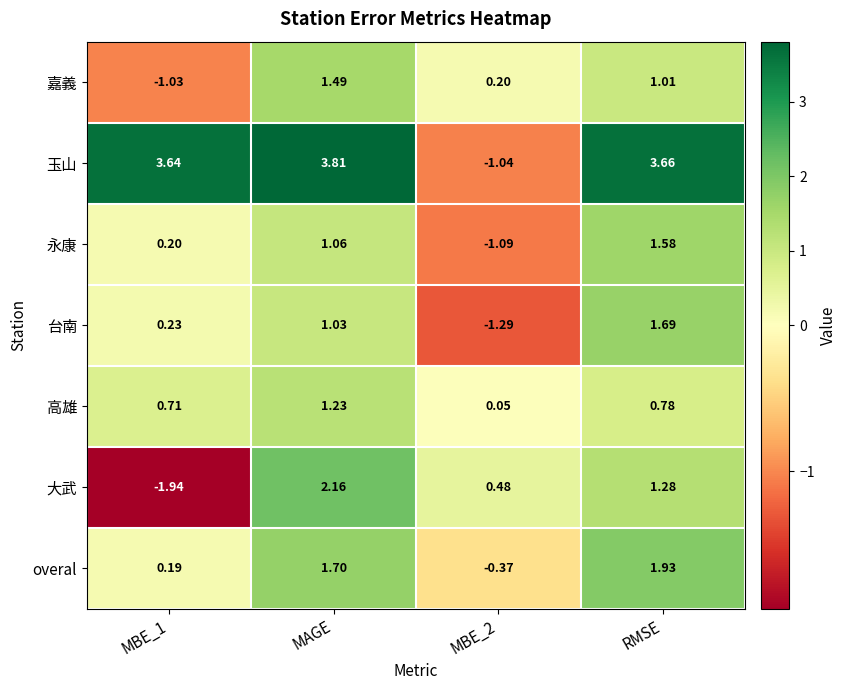

Which series has the largest range (max minus min)?

玉山